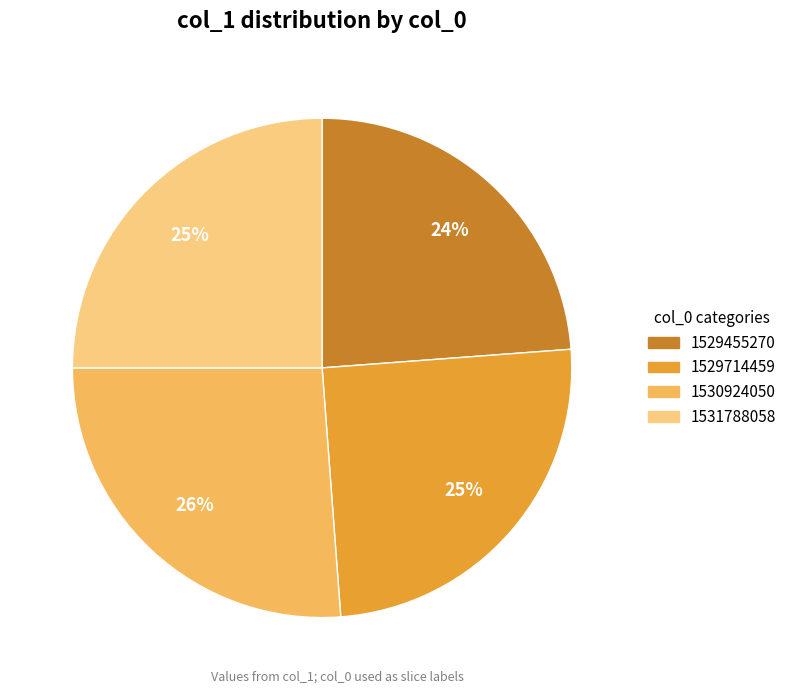

To the nearest percent, what is the difference between the largest and smallest slice percentages?

2%